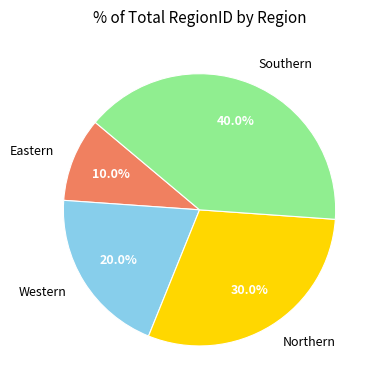

Does Eastern represent more than half of the total?

No